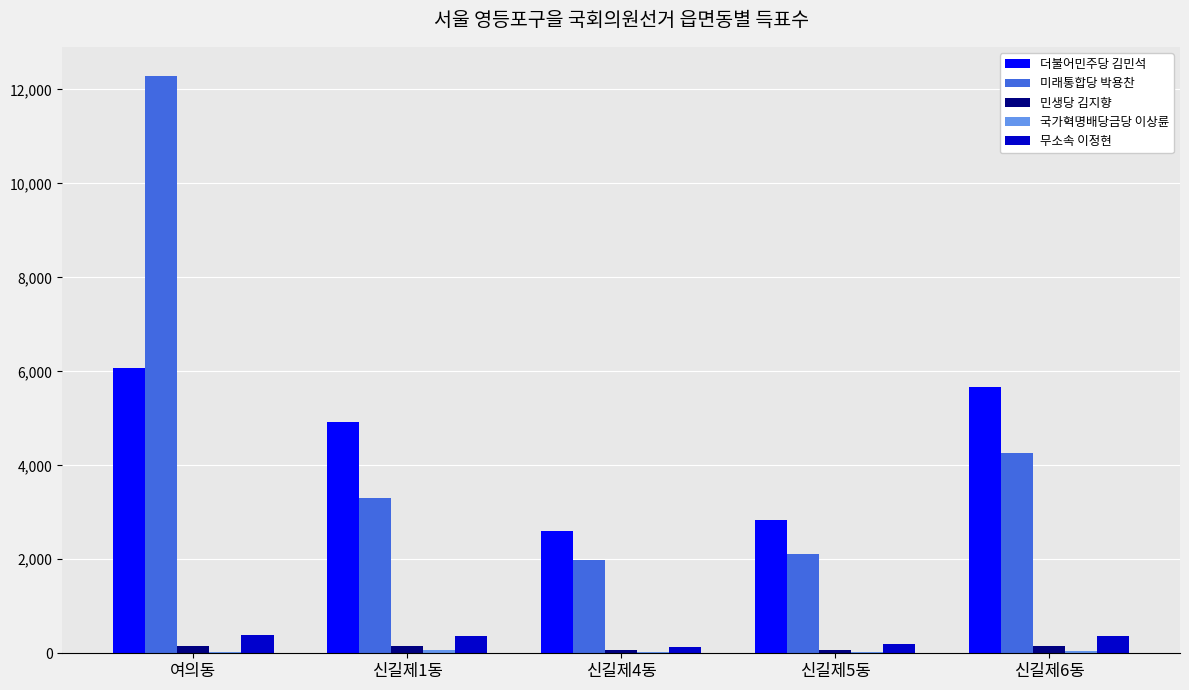

Which category has the highest value in the 더불어민주당 김민석 series?

여의동